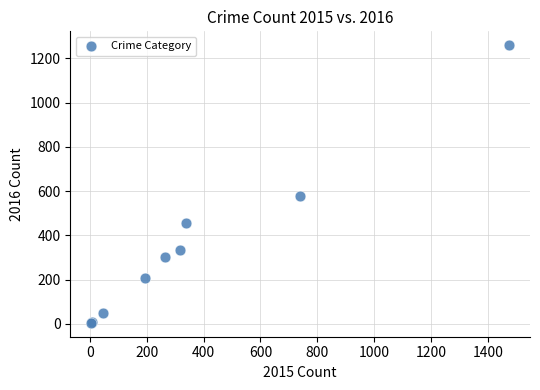

What Y value in the scatter plot is closest to 632?

576